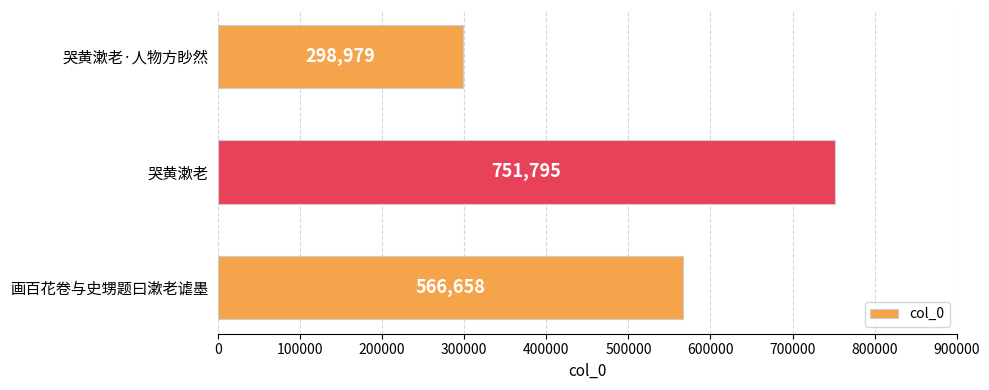

What is the difference between the second highest and minimum values?

267679